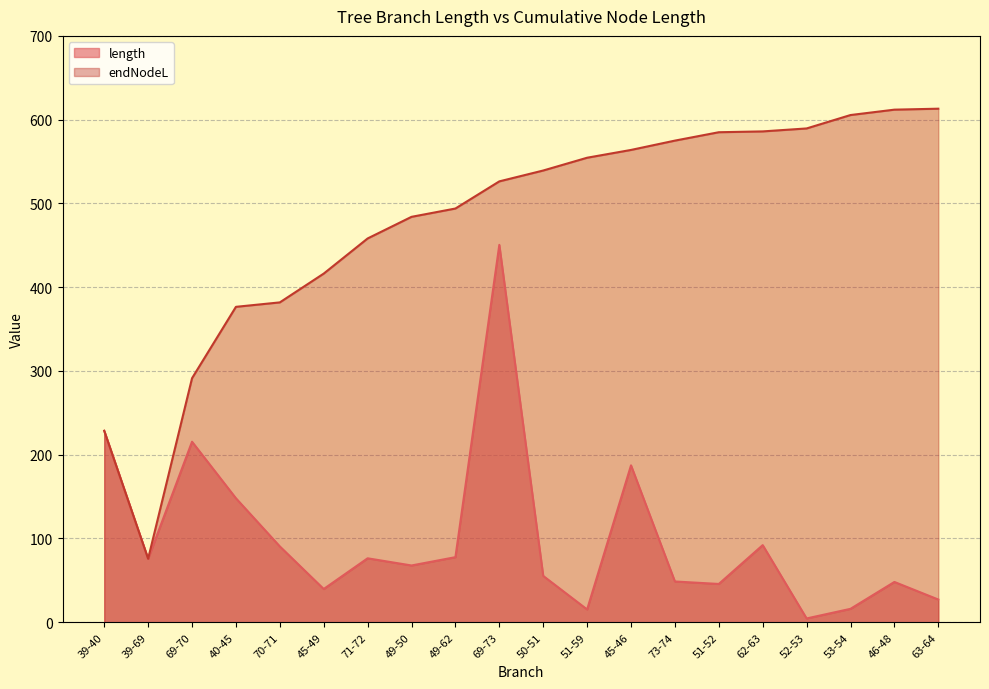

What is the total value across all series at 52-53?

594.0